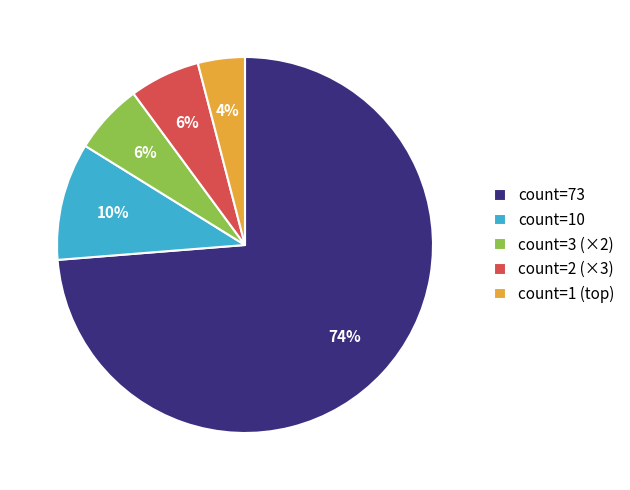

To the nearest percent, what is the difference between the count=3 (×2) and count=73 slice percentages?

68%